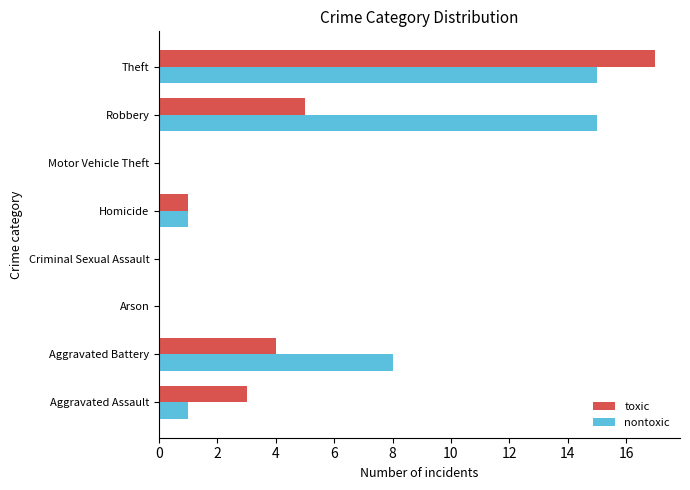

What is the approximate value of toxic at Theft, to the nearest 10?

20